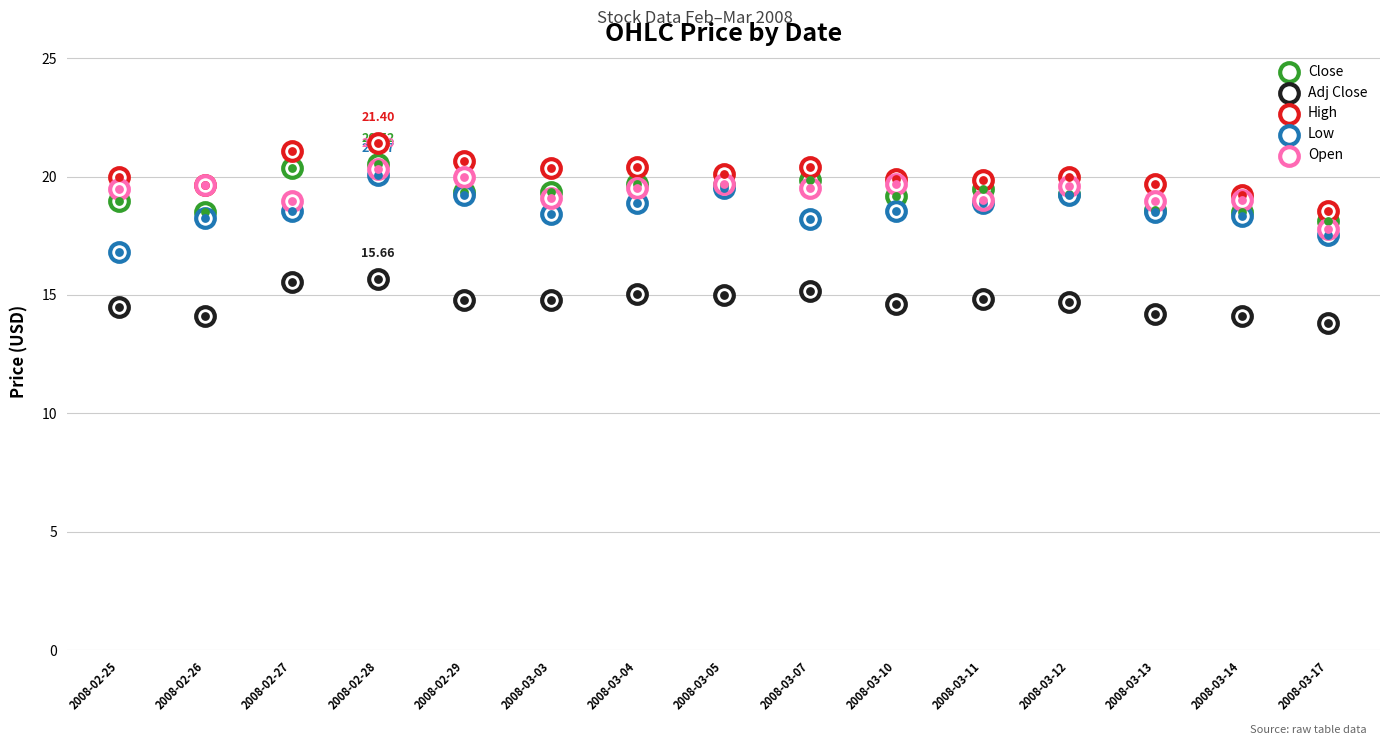

What is the total value across all series at 2008-03-10?

91.9